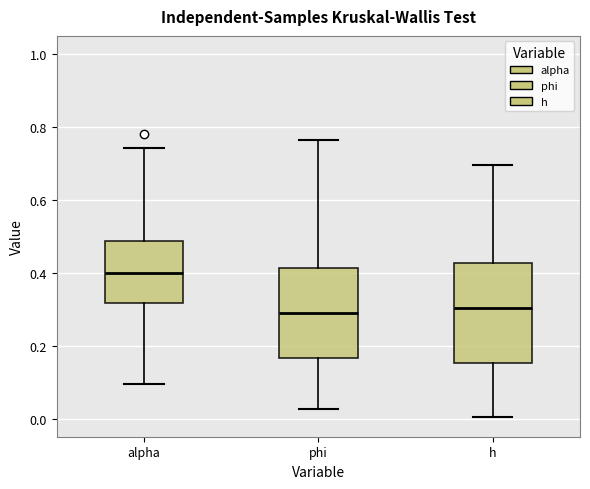

Reading left to right, read every box against the y-axis: the position of its median line, the range the box covers, and the ends of its whiskers. The values are not printed on the chart, so give them approximately, as read against the axis.

alpha: median 0.40, box 0.32 to 0.48, whiskers 0.10 to 0.74
phi: median 0.28, box 0.16 to 0.42, whiskers 0.02 to 0.76
h: median 0.30, box 0.16 to 0.42, whiskers 0.00 to 0.70